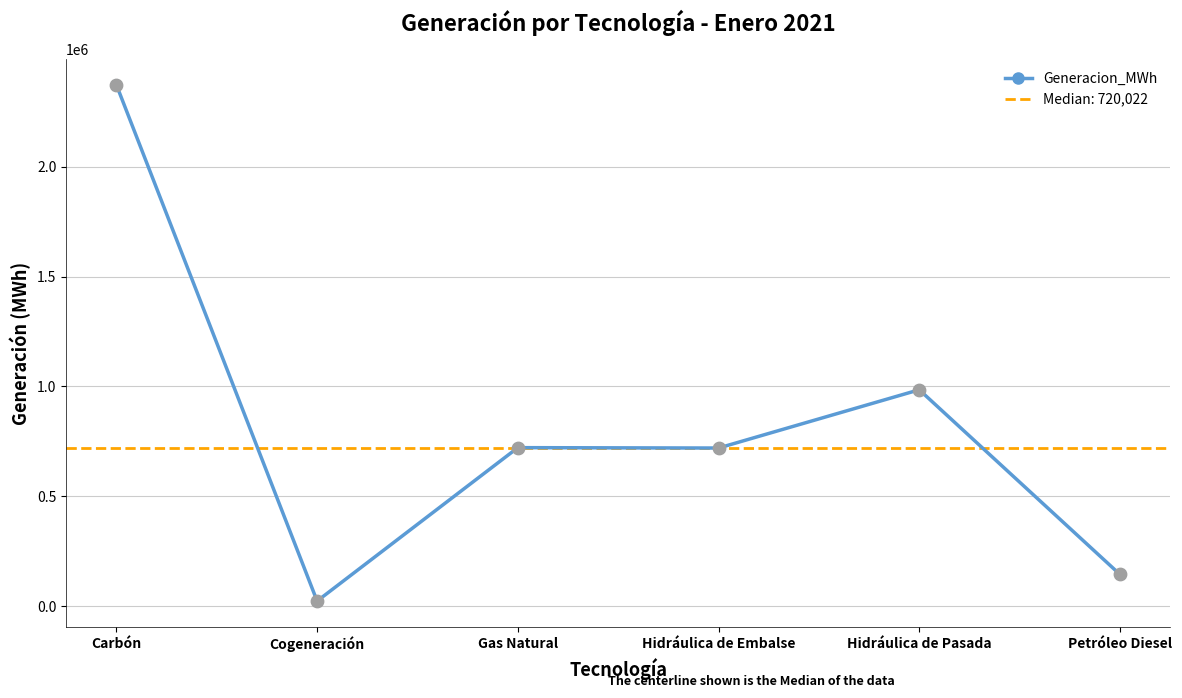

What is the change in value from Cogeneración to Gas Natural?

+697634.8